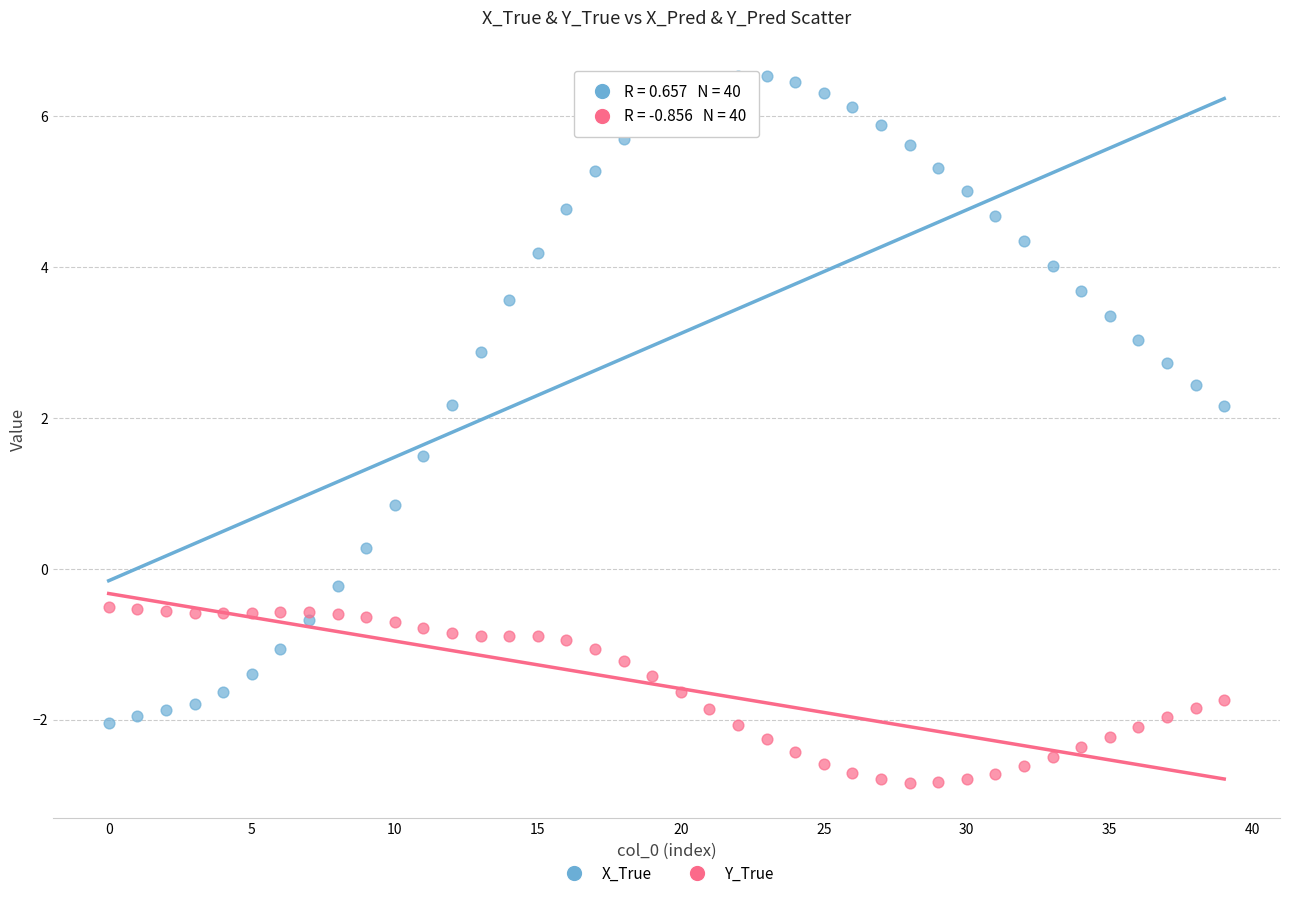

Which series contains the lowest Y value?

Y_True